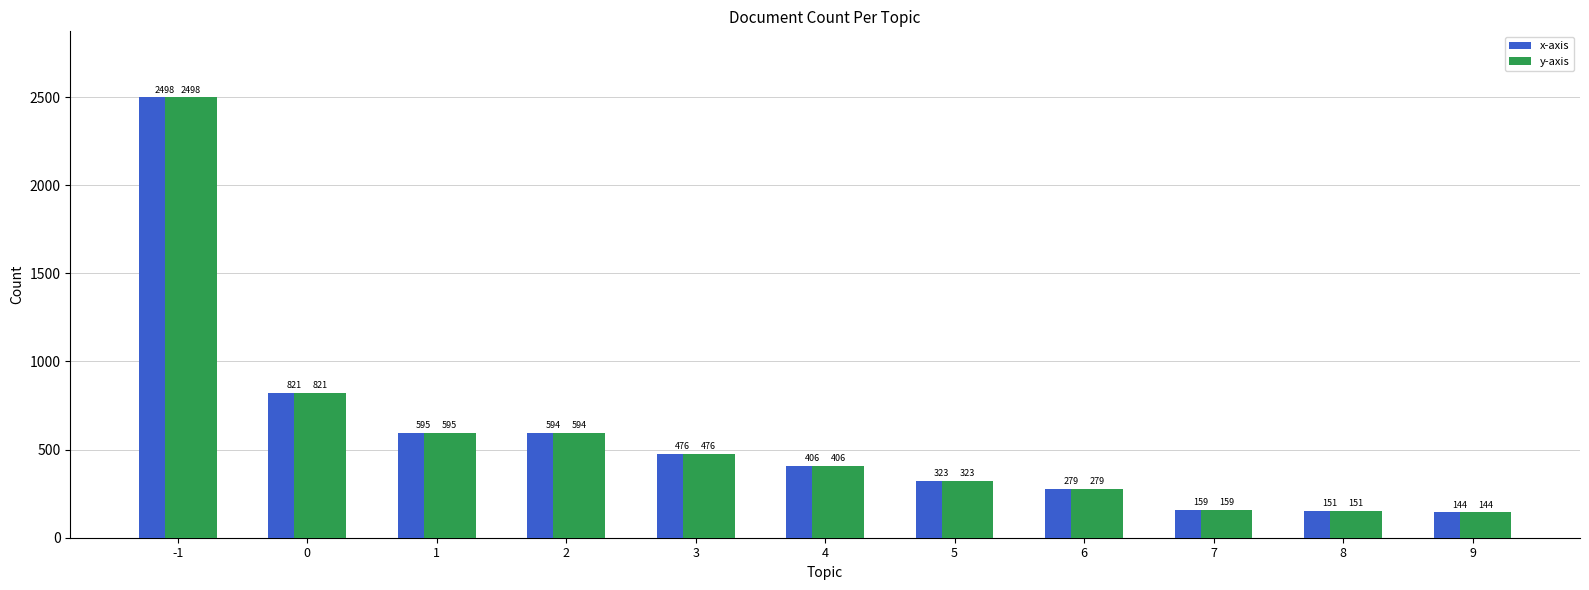

Is it true that y-axis equals 895 at 2?

False